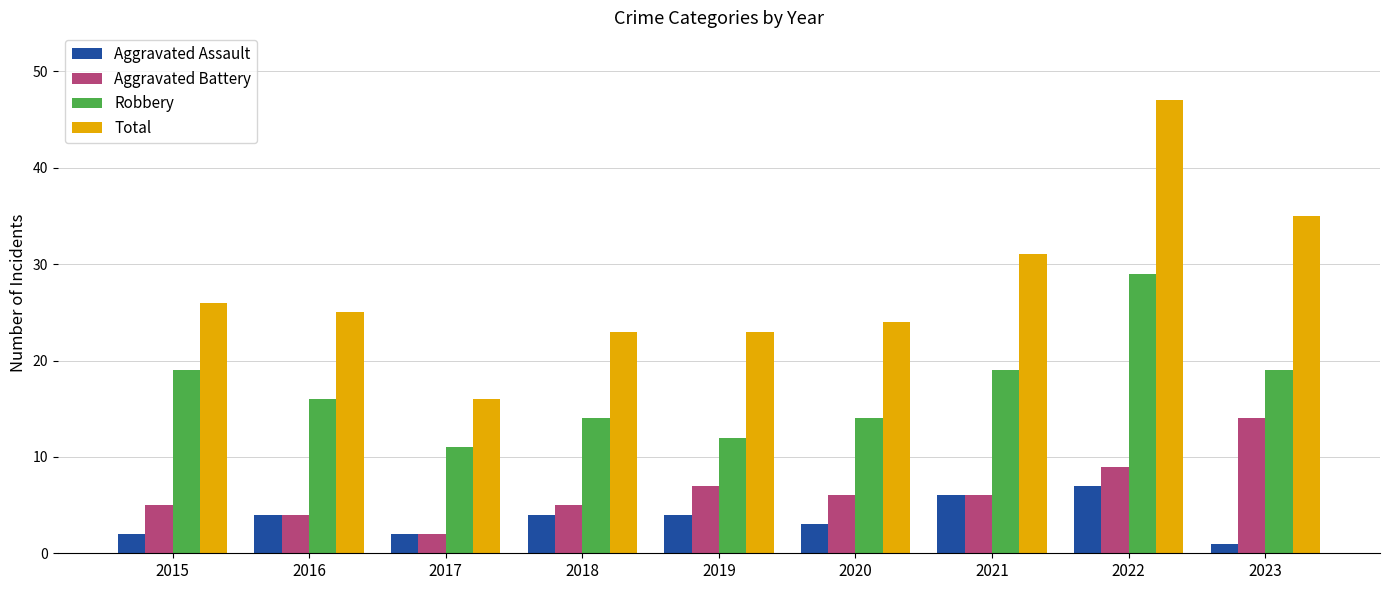

Is it true that Aggravated Assault equals 4 at 2021?

False